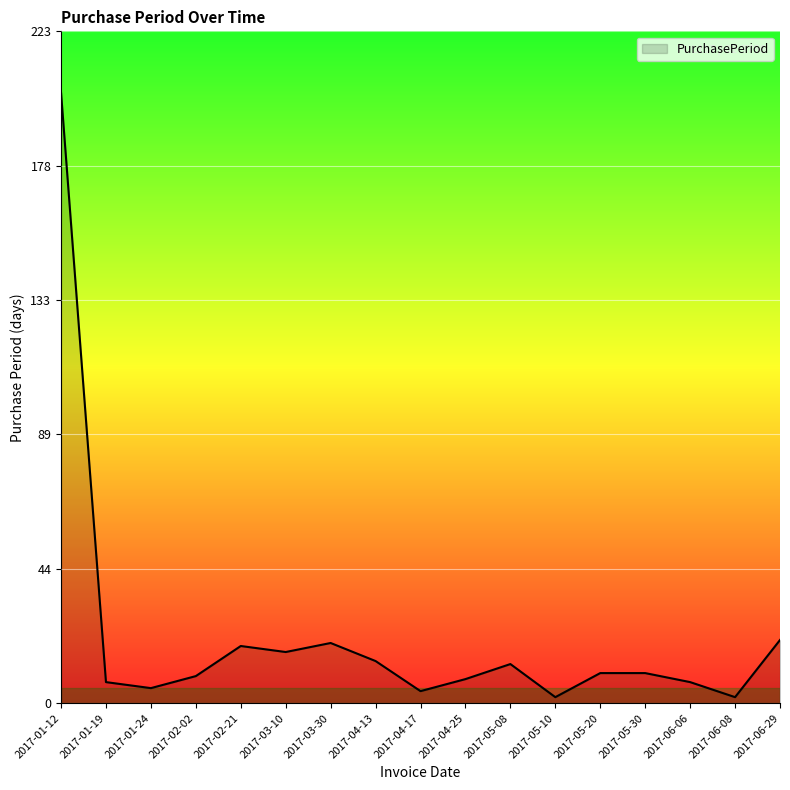

Count the number of data series in this chart.

1